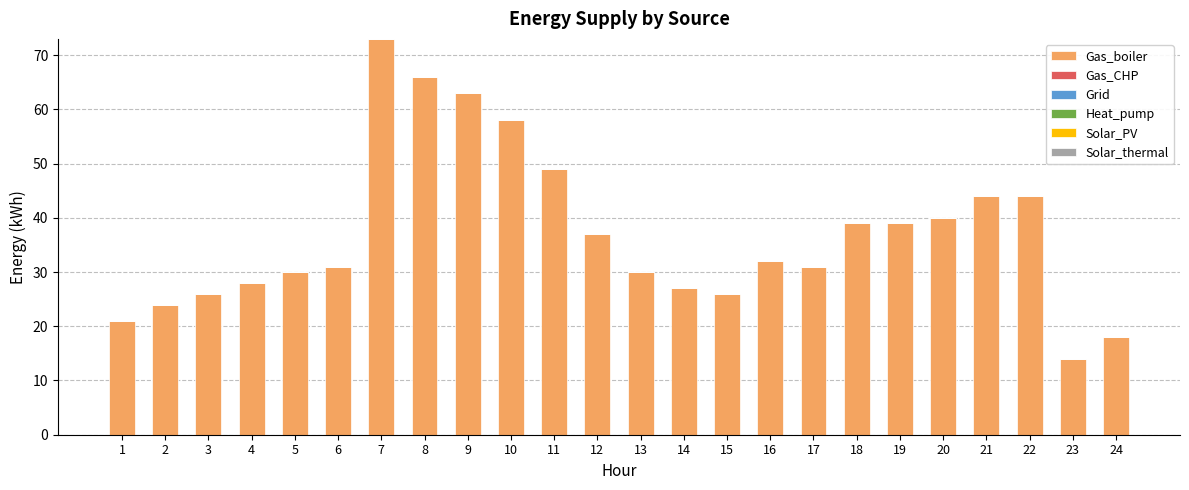

What is the minimum value shown in the chart?

14.0